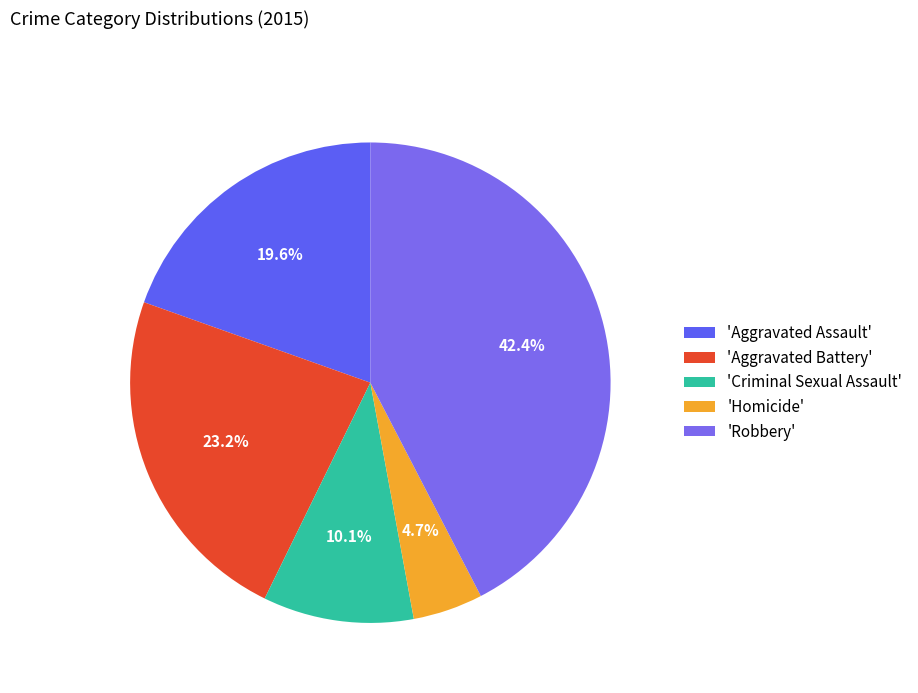

How many slices are in this pie chart?

5